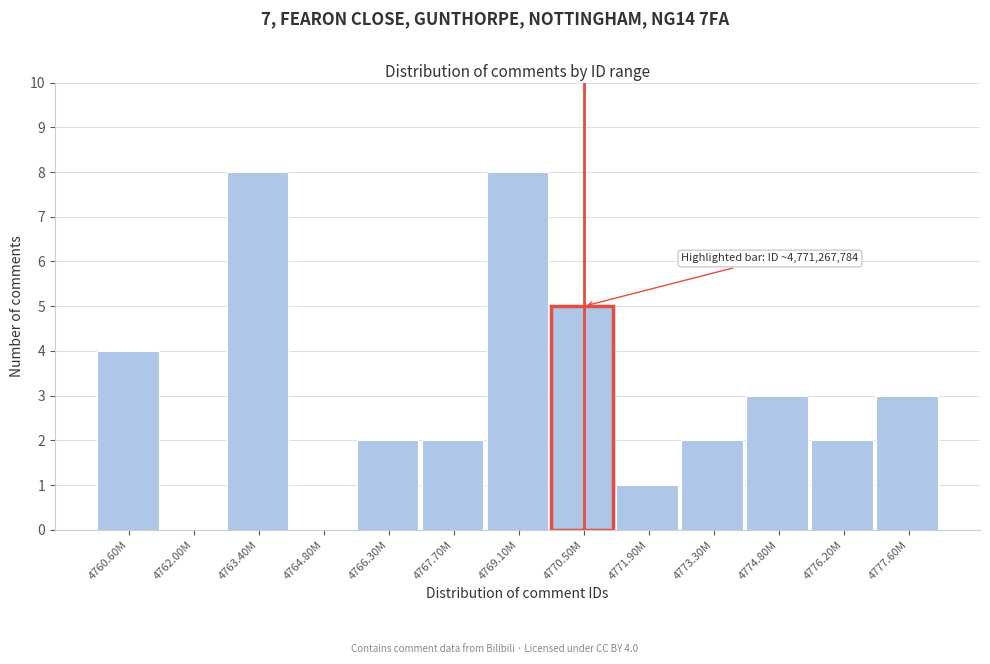

Reading left to right, list all the values displayed in this chart.

4760.60M=4	4762.00M=0	4763.40M=8	4764.80M=0	4766.30M=2	4767.70M=2	4769.10M=8	4770.50M=5	4771.90M=1	4773.30M=2	4774.80M=3	4776.20M=2	4777.60M=3